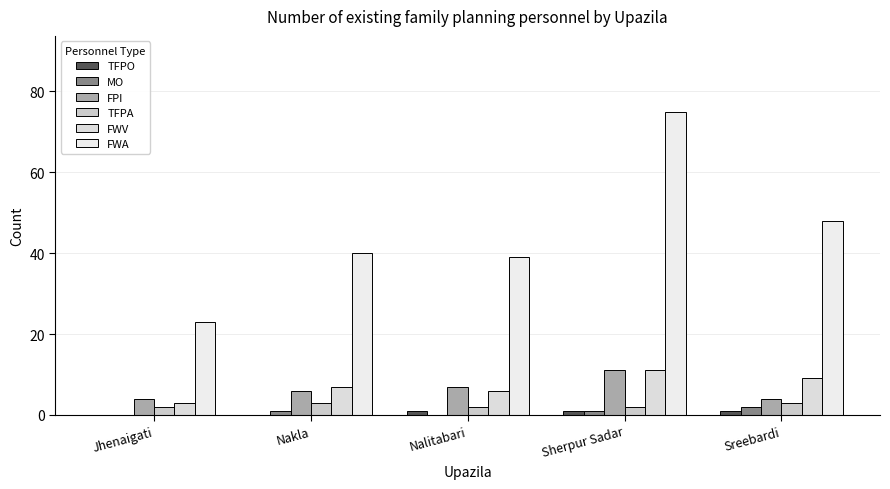

What is the average value of the TFPA series?

2